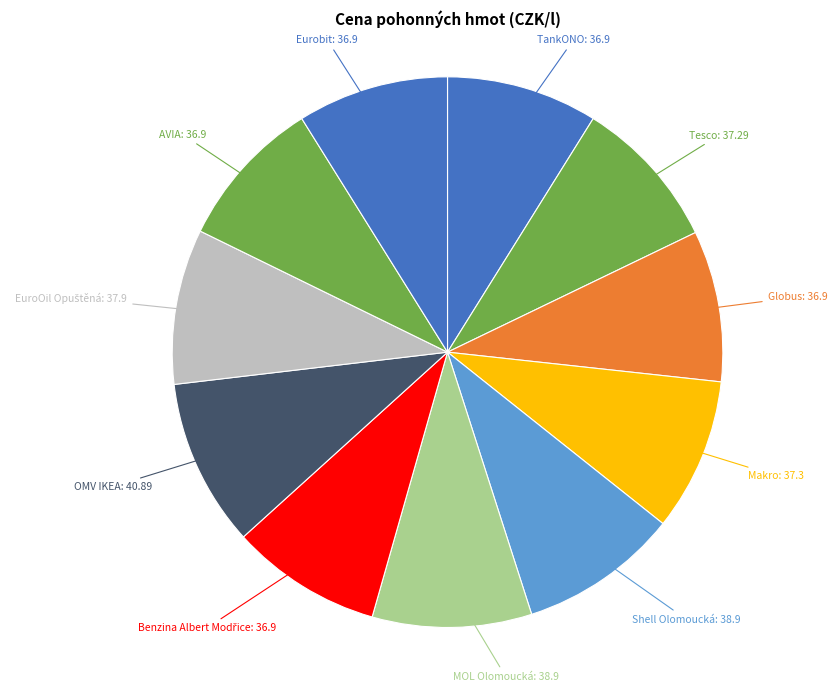

Does any single category account for the majority?

No